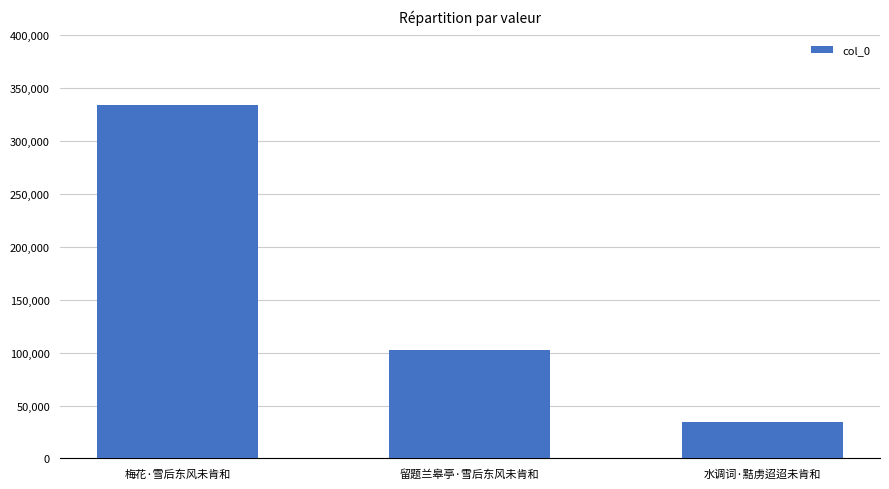

True or false: the data shows 51382 at 留题兰皋亭·雪后东风未肯和.

False